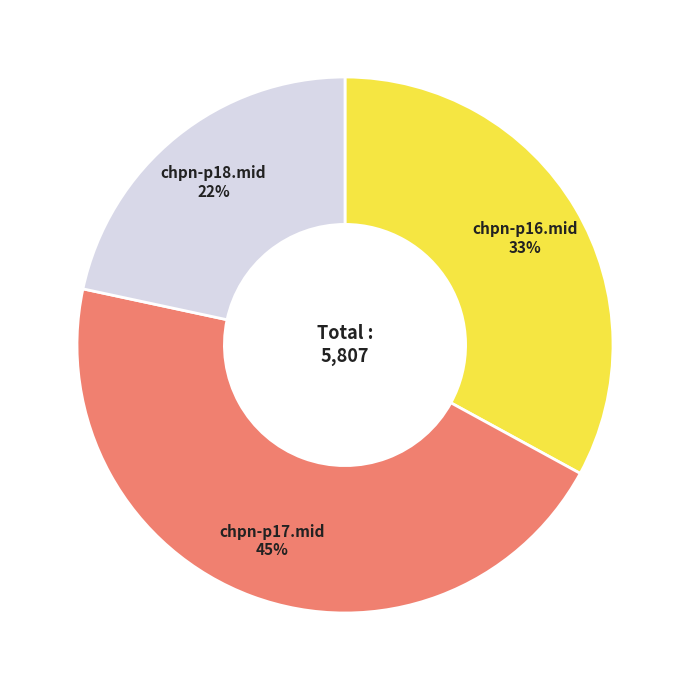

Does chpn-p17.mid account for over 50% of the chart?

No